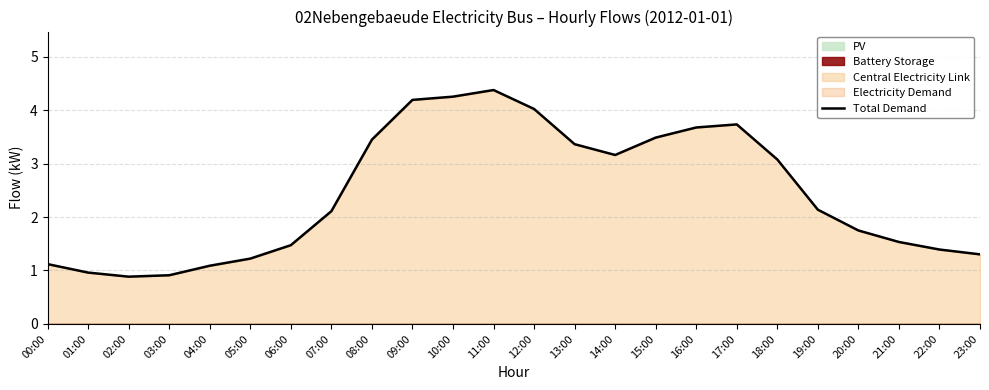

The value of Total Demand at 17:00 is 1.2. True or false?

False